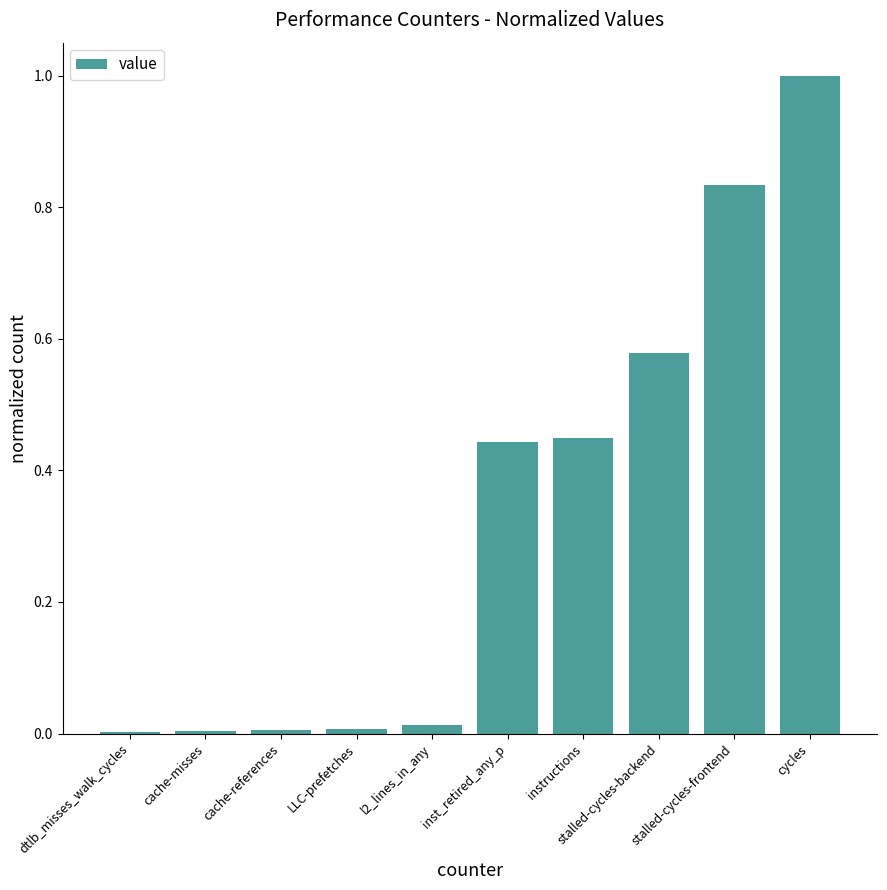

Which has a higher value, dtlb_misses_walk_cycles or stalled-cycles-backend?

stalled-cycles-backend